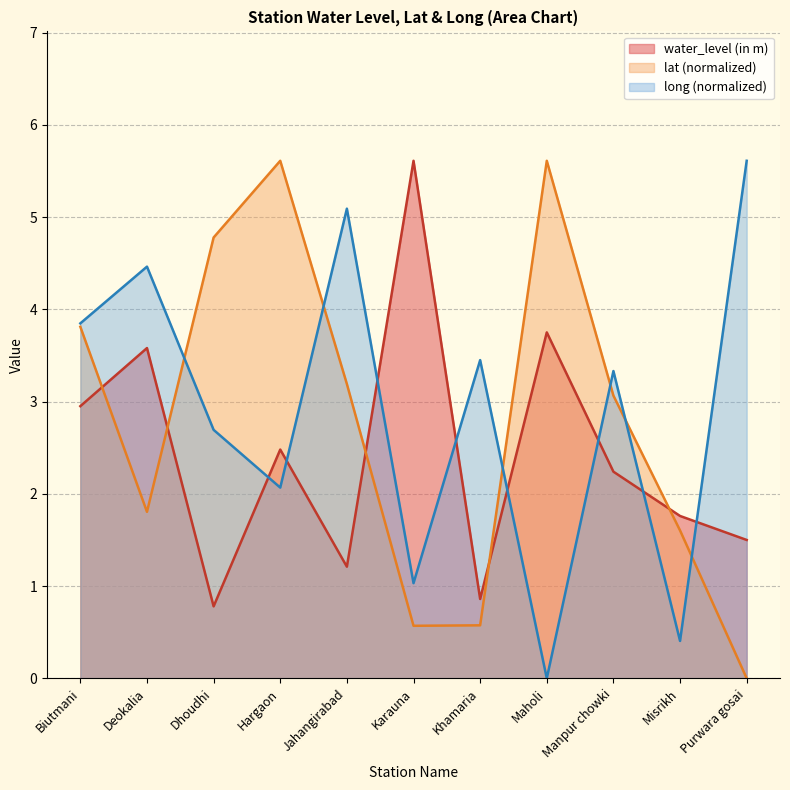

The value of lat at Manpur chowki is 0.7. True or false?

False